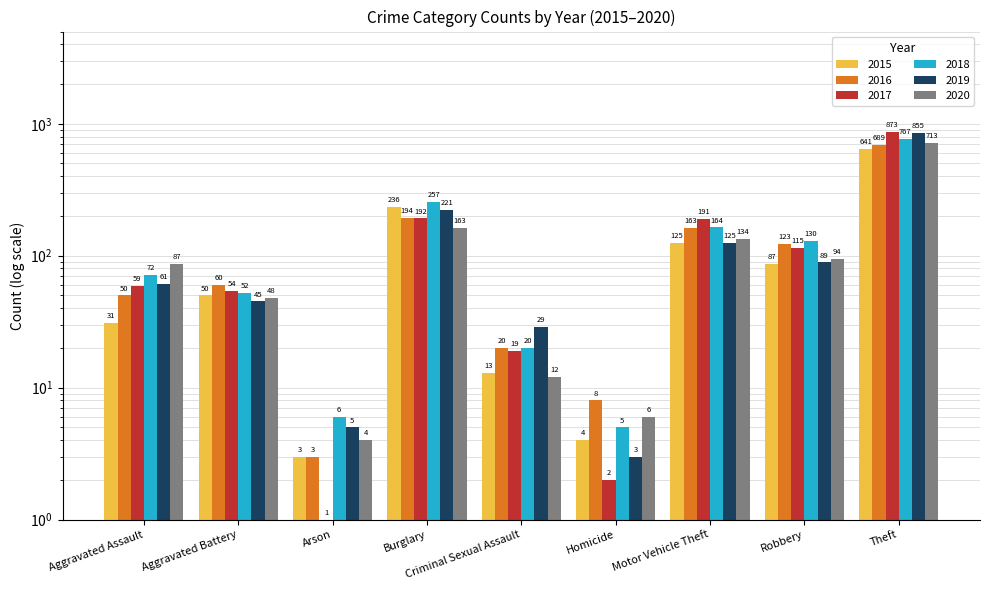

What is the total value across all series at Aggravated Battery?

309